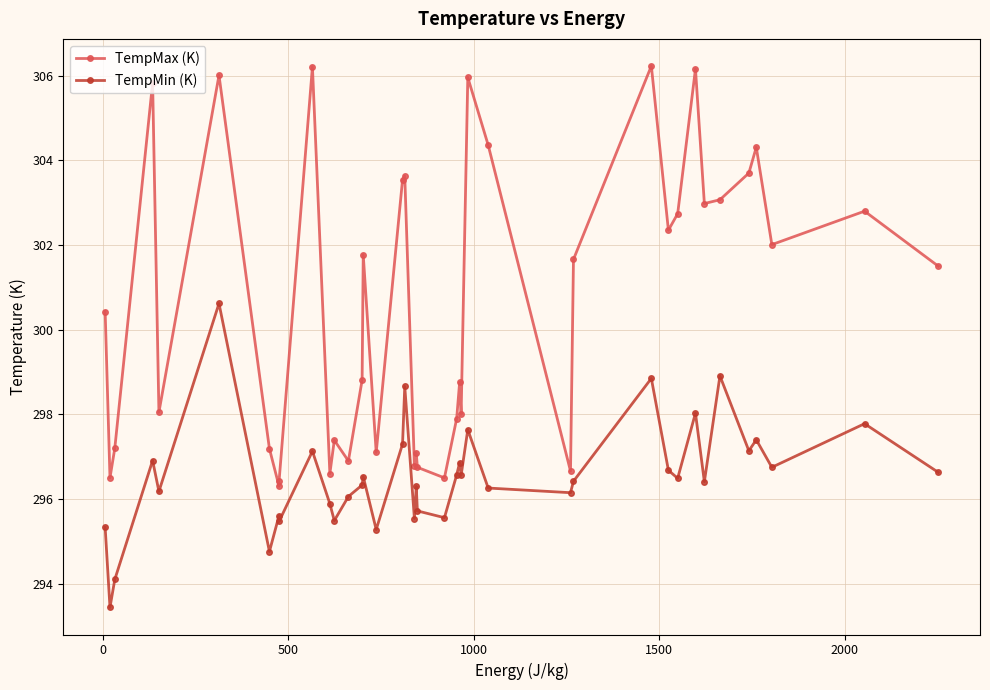

Reading left to right, what are all the values shown in this chart?

TempMax (K): 300.4	296.5	297.2	305.8	298.1	306.0	297.2	296.3	296.4	306.2	296.6	297.4	296.9	298.8	301.8	297.1	303.5	303.6	296.8	297.1	296.8	296.5	297.9	298.8	298.0	306.0	304.4	296.7	301.7	306.2	302.4	302.7	306.2	303.0	303.1	303.7	304.3	302.0	302.8	301.5
TempMin (K): 295.3	293.4	294.1	296.9	296.2	300.6	294.8	295.6	295.5	297.1	295.9	295.5	296.1	296.3	296.5	295.3	297.3	298.7	295.5	296.3	295.7	295.6	296.6	296.9	296.6	297.6	296.3	296.1	296.4	298.9	296.7	296.5	298.0	296.4	298.9	297.1	297.4	296.8	297.8	296.6